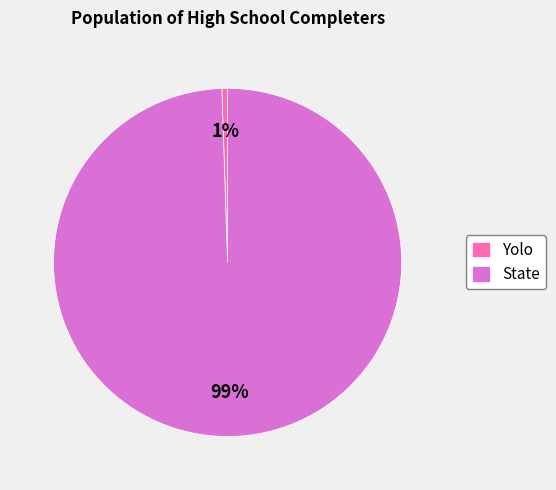

Do Yolo and State together represent more than half of the pie?

Yes